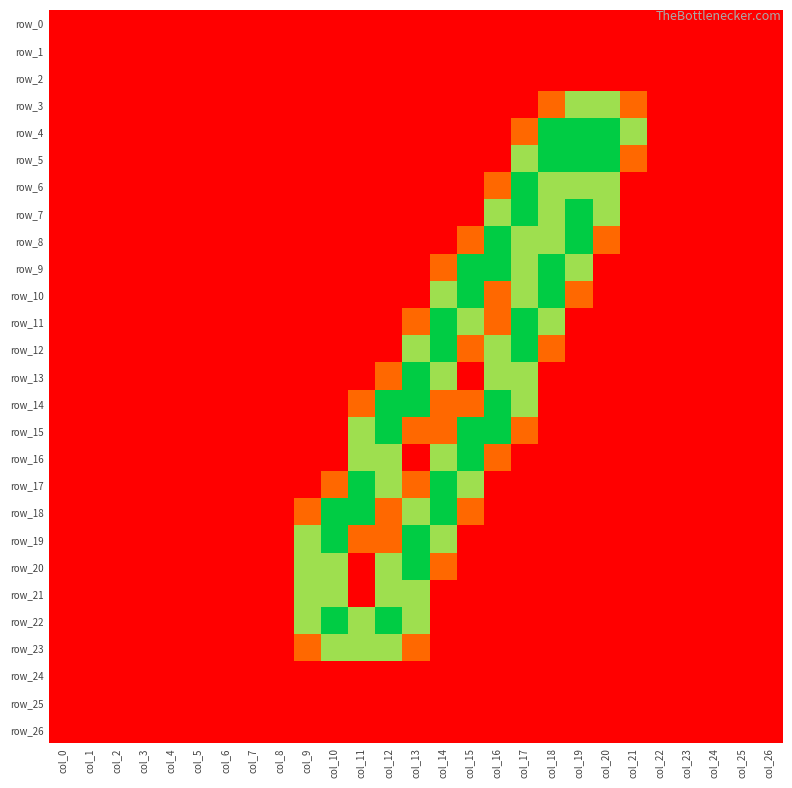

Reading left to right, what are all the values shown in this chart?

row_0: col_0=0.0	col_1=0.0	col_2=0.0	col_3=0.0	col_4=0.0	col_5=0.0	col_6=0.0	col_7=0.0	col_8=0.0	col_9=0.0	col_10=0.0	col_11=0.0	col_12=0.0	col_13=0.0	col_14=0.0	col_15=0.0	col_16=0.0	col_17=0.0	col_18=0.0	col_19=0.0	col_20=0.0	col_21=0.0	col_22=0.0	col_23=0.0	col_24=0.0	col_25=0.0	col_26=0.0
row_1: col_0=0.0	col_1=0.0	col_2=0.0	col_3=0.0	col_4=0.0	col_5=0.0	col_6=0.0	col_7=0.0	col_8=0.0	col_9=0.0	col_10=0.0	col_11=0.0	col_12=0.0	col_13=0.0	col_14=0.0	col_15=0.0	col_16=0.0	col_17=0.0	col_18=0.0	col_19=0.0	col_20=0.0	col_21=0.0	col_22=0.0	col_23=0.0	col_24=0.0	col_25=0.0	col_26=0.0
row_2: col_0=0.0	col_1=0.0	col_2=0.0	col_3=0.0	col_4=0.0	col_5=0.0	col_6=0.0	col_7=0.0	col_8=0.0	col_9=0.0	col_10=0.0	col_11=0.0	col_12=0.0	col_13=0.0	col_14=0.0	col_15=0.0	col_16=0.0	col_17=0.0	col_18=0.0	col_19=0.0	col_20=0.0	col_21=0.0	col_22=0.0	col_23=0.0	col_24=0.0	col_25=0.0	col_26=0.0
row_3: col_0=0.0	col_1=0.0	col_2=0.0	col_3=0.0	col_4=0.0	col_5=0.0	col_6=0.0	col_7=0.0	col_8=0.0	col_9=0.0	col_10=0.0	col_11=0.0	col_12=0.0	col_13=0.0	col_14=0.0	col_15=0.0	col_16=0.0	col_17=0.0	col_18=0.8	col_19=1.5	col_20=1.5	col_21=0.8	col_22=0.0	col_23=0.0	col_24=0.0	col_25=0.0	col_26=0.0
row_4: col_0=0.0	col_1=0.0	col_2=0.0	col_3=0.0	col_4=0.0	col_5=0.0	col_6=0.0	col_7=0.0	col_8=0.0	col_9=0.0	col_10=0.0	col_11=0.0	col_12=0.0	col_13=0.0	col_14=0.0	col_15=0.0	col_16=0.0	col_17=0.8	col_18=2.0	col_19=2.0	col_20=2.0	col_21=1.5	col_22=0.0	col_23=0.0	col_24=0.0	col_25=0.0	col_26=0.0
row_5: col_0=0.0	col_1=0.0	col_2=0.0	col_3=0.0	col_4=0.0	col_5=0.0	col_6=0.0	col_7=0.0	col_8=0.0	col_9=0.0	col_10=0.0	col_11=0.0	col_12=0.0	col_13=0.0	col_14=0.0	col_15=0.0	col_16=0.0	col_17=1.5	col_18=2.0	col_19=2.0	col_20=2.0	col_21=0.8	col_22=0.0	col_23=0.0	col_24=0.0	col_25=0.0	col_26=0.0
row_6: col_0=0.0	col_1=0.0	col_2=0.0	col_3=0.0	col_4=0.0	col_5=0.0	col_6=0.0	col_7=0.0	col_8=0.0	col_9=0.0	col_10=0.0	col_11=0.0	col_12=0.0	col_13=0.0	col_14=0.0	col_15=0.0	col_16=0.8	col_17=2.0	col_18=1.5	col_19=1.5	col_20=1.5	col_21=0.0	col_22=0.0	col_23=0.0	col_24=0.0	col_25=0.0	col_26=0.0
row_7: col_0=0.0	col_1=0.0	col_2=0.0	col_3=0.0	col_4=0.0	col_5=0.0	col_6=0.0	col_7=0.0	col_8=0.0	col_9=0.0	col_10=0.0	col_11=0.0	col_12=0.0	col_13=0.0	col_14=0.0	col_15=0.0	col_16=1.5	col_17=2.0	col_18=1.5	col_19=2.0	col_20=1.5	col_21=0.0	col_22=0.0	col_23=0.0	col_24=0.0	col_25=0.0	col_26=0.0
row_8: col_0=0.0	col_1=0.0	col_2=0.0	col_3=0.0	col_4=0.0	col_5=0.0	col_6=0.0	col_7=0.0	col_8=0.0	col_9=0.0	col_10=0.0	col_11=0.0	col_12=0.0	col_13=0.0	col_14=0.0	col_15=0.8	col_16=2.0	col_17=1.5	col_18=1.5	col_19=2.0	col_20=0.8	col_21=0.0	col_22=0.0	col_23=0.0	col_24=0.0	col_25=0.0	col_26=0.0
row_9: col_0=0.0	col_1=0.0	col_2=0.0	col_3=0.0	col_4=0.0	col_5=0.0	col_6=0.0	col_7=0.0	col_8=0.0	col_9=0.0	col_10=0.0	col_11=0.0	col_12=0.0	col_13=0.0	col_14=0.8	col_15=2.0	col_16=2.0	col_17=1.5	col_18=2.0	col_19=1.5	col_20=0.0	col_21=0.0	col_22=0.0	col_23=0.0	col_24=0.0	col_25=0.0	col_26=0.0
row_10: col_0=0.0	col_1=0.0	col_2=0.0	col_3=0.0	col_4=0.0	col_5=0.0	col_6=0.0	col_7=0.0	col_8=0.0	col_9=0.0	col_10=0.0	col_11=0.0	col_12=0.0	col_13=0.0	col_14=1.5	col_15=2.0	col_16=0.8	col_17=1.5	col_18=2.0	col_19=0.8	col_20=0.0	col_21=0.0	col_22=0.0	col_23=0.0	col_24=0.0	col_25=0.0	col_26=0.0
row_11: col_0=0.0	col_1=0.0	col_2=0.0	col_3=0.0	col_4=0.0	col_5=0.0	col_6=0.0	col_7=0.0	col_8=0.0	col_9=0.0	col_10=0.0	col_11=0.0	col_12=0.0	col_13=0.8	col_14=2.0	col_15=1.5	col_16=0.8	col_17=2.0	col_18=1.5	col_19=0.0	col_20=0.0	col_21=0.0	col_22=0.0	col_23=0.0	col_24=0.0	col_25=0.0	col_26=0.0
row_12: col_0=0.0	col_1=0.0	col_2=0.0	col_3=0.0	col_4=0.0	col_5=0.0	col_6=0.0	col_7=0.0	col_8=0.0	col_9=0.0	col_10=0.0	col_11=0.0	col_12=0.0	col_13=1.5	col_14=2.0	col_15=0.8	col_16=1.5	col_17=2.0	col_18=0.8	col_19=0.0	col_20=0.0	col_21=0.0	col_22=0.0	col_23=0.0	col_24=0.0	col_25=0.0	col_26=0.0
row_13: col_0=0.0	col_1=0.0	col_2=0.0	col_3=0.0	col_4=0.0	col_5=0.0	col_6=0.0	col_7=0.0	col_8=0.0	col_9=0.0	col_10=0.0	col_11=0.0	col_12=0.8	col_13=2.0	col_14=1.5	col_15=0.0	col_16=1.5	col_17=1.5	col_18=0.0	col_19=0.0	col_20=0.0	col_21=0.0	col_22=0.0	col_23=0.0	col_24=0.0	col_25=0.0	col_26=0.0
row_14: col_0=0.0	col_1=0.0	col_2=0.0	col_3=0.0	col_4=0.0	col_5=0.0	col_6=0.0	col_7=0.0	col_8=0.0	col_9=0.0	col_10=0.0	col_11=0.8	col_12=2.0	col_13=2.0	col_14=0.8	col_15=0.8	col_16=2.0	col_17=1.5	col_18=0.0	col_19=0.0	col_20=0.0	col_21=0.0	col_22=0.0	col_23=0.0	col_24=0.0	col_25=0.0	col_26=0.0
row_15: col_0=0.0	col_1=0.0	col_2=0.0	col_3=0.0	col_4=0.0	col_5=0.0	col_6=0.0	col_7=0.0	col_8=0.0	col_9=0.0	col_10=0.0	col_11=1.5	col_12=2.0	col_13=0.8	col_14=0.8	col_15=2.0	col_16=2.0	col_17=0.8	col_18=0.0	col_19=0.0	col_20=0.0	col_21=0.0	col_22=0.0	col_23=0.0	col_24=0.0	col_25=0.0	col_26=0.0
row_16: col_0=0.0	col_1=0.0	col_2=0.0	col_3=0.0	col_4=0.0	col_5=0.0	col_6=0.0	col_7=0.0	col_8=0.0	col_9=0.0	col_10=0.0	col_11=1.5	col_12=1.5	col_13=0.0	col_14=1.5	col_15=2.0	col_16=0.8	col_17=0.0	col_18=0.0	col_19=0.0	col_20=0.0	col_21=0.0	col_22=0.0	col_23=0.0	col_24=0.0	col_25=0.0	col_26=0.0
row_17: col_0=0.0	col_1=0.0	col_2=0.0	col_3=0.0	col_4=0.0	col_5=0.0	col_6=0.0	col_7=0.0	col_8=0.0	col_9=0.0	col_10=0.8	col_11=2.0	col_12=1.5	col_13=0.8	col_14=2.0	col_15=1.5	col_16=0.0	col_17=0.0	col_18=0.0	col_19=0.0	col_20=0.0	col_21=0.0	col_22=0.0	col_23=0.0	col_24=0.0	col_25=0.0	col_26=0.0
row_18: col_0=0.0	col_1=0.0	col_2=0.0	col_3=0.0	col_4=0.0	col_5=0.0	col_6=0.0	col_7=0.0	col_8=0.0	col_9=0.8	col_10=2.0	col_11=2.0	col_12=0.8	col_13=1.5	col_14=2.0	col_15=0.8	col_16=0.0	col_17=0.0	col_18=0.0	col_19=0.0	col_20=0.0	col_21=0.0	col_22=0.0	col_23=0.0	col_24=0.0	col_25=0.0	col_26=0.0
row_19: col_0=0.0	col_1=0.0	col_2=0.0	col_3=0.0	col_4=0.0	col_5=0.0	col_6=0.0	col_7=0.0	col_8=0.0	col_9=1.5	col_10=2.0	col_11=0.8	col_12=0.8	col_13=2.0	col_14=1.5	col_15=0.0	col_16=0.0	col_17=0.0	col_18=0.0	col_19=0.0	col_20=0.0	col_21=0.0	col_22=0.0	col_23=0.0	col_24=0.0	col_25=0.0	col_26=0.0
row_20: col_0=0.0	col_1=0.0	col_2=0.0	col_3=0.0	col_4=0.0	col_5=0.0	col_6=0.0	col_7=0.0	col_8=0.0	col_9=1.5	col_10=1.5	col_11=0.0	col_12=1.5	col_13=2.0	col_14=0.8	col_15=0.0	col_16=0.0	col_17=0.0	col_18=0.0	col_19=0.0	col_20=0.0	col_21=0.0	col_22=0.0	col_23=0.0	col_24=0.0	col_25=0.0	col_26=0.0
row_21: col_0=0.0	col_1=0.0	col_2=0.0	col_3=0.0	col_4=0.0	col_5=0.0	col_6=0.0	col_7=0.0	col_8=0.0	col_9=1.5	col_10=1.5	col_11=0.0	col_12=1.5	col_13=1.5	col_14=0.0	col_15=0.0	col_16=0.0	col_17=0.0	col_18=0.0	col_19=0.0	col_20=0.0	col_21=0.0	col_22=0.0	col_23=0.0	col_24=0.0	col_25=0.0	col_26=0.0
row_22: col_0=0.0	col_1=0.0	col_2=0.0	col_3=0.0	col_4=0.0	col_5=0.0	col_6=0.0	col_7=0.0	col_8=0.0	col_9=1.5	col_10=2.0	col_11=1.5	col_12=2.0	col_13=1.5	col_14=0.0	col_15=0.0	col_16=0.0	col_17=0.0	col_18=0.0	col_19=0.0	col_20=0.0	col_21=0.0	col_22=0.0	col_23=0.0	col_24=0.0	col_25=0.0	col_26=0.0
row_23: col_0=0.0	col_1=0.0	col_2=0.0	col_3=0.0	col_4=0.0	col_5=0.0	col_6=0.0	col_7=0.0	col_8=0.0	col_9=0.8	col_10=1.5	col_11=1.5	col_12=1.5	col_13=0.8	col_14=0.0	col_15=0.0	col_16=0.0	col_17=0.0	col_18=0.0	col_19=0.0	col_20=0.0	col_21=0.0	col_22=0.0	col_23=0.0	col_24=0.0	col_25=0.0	col_26=0.0
row_24: col_0=0.0	col_1=0.0	col_2=0.0	col_3=0.0	col_4=0.0	col_5=0.0	col_6=0.0	col_7=0.0	col_8=0.0	col_9=0.0	col_10=0.0	col_11=0.0	col_12=0.0	col_13=0.0	col_14=0.0	col_15=0.0	col_16=0.0	col_17=0.0	col_18=0.0	col_19=0.0	col_20=0.0	col_21=0.0	col_22=0.0	col_23=0.0	col_24=0.0	col_25=0.0	col_26=0.0
row_25: col_0=0.0	col_1=0.0	col_2=0.0	col_3=0.0	col_4=0.0	col_5=0.0	col_6=0.0	col_7=0.0	col_8=0.0	col_9=0.0	col_10=0.0	col_11=0.0	col_12=0.0	col_13=0.0	col_14=0.0	col_15=0.0	col_16=0.0	col_17=0.0	col_18=0.0	col_19=0.0	col_20=0.0	col_21=0.0	col_22=0.0	col_23=0.0	col_24=0.0	col_25=0.0	col_26=0.0
row_26: col_0=0.0	col_1=0.0	col_2=0.0	col_3=0.0	col_4=0.0	col_5=0.0	col_6=0.0	col_7=0.0	col_8=0.0	col_9=0.0	col_10=0.0	col_11=0.0	col_12=0.0	col_13=0.0	col_14=0.0	col_15=0.0	col_16=0.0	col_17=0.0	col_18=0.0	col_19=0.0	col_20=0.0	col_21=0.0	col_22=0.0	col_23=0.0	col_24=0.0	col_25=0.0	col_26=0.0